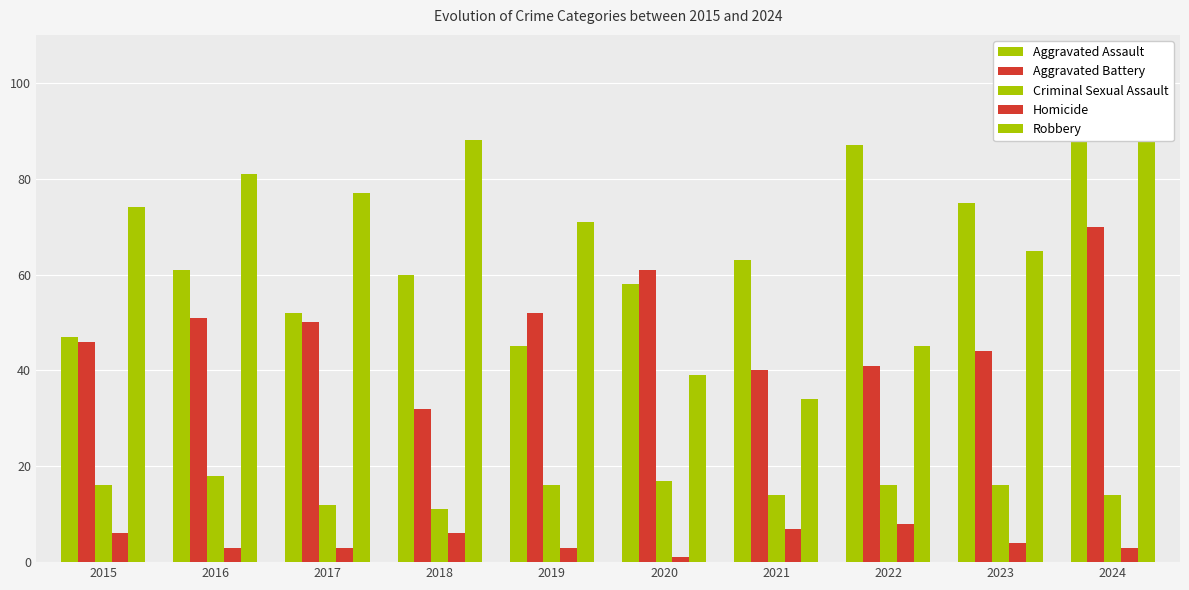

The Criminal Sexual Assault series shows 16 at 2019. True or false?

True